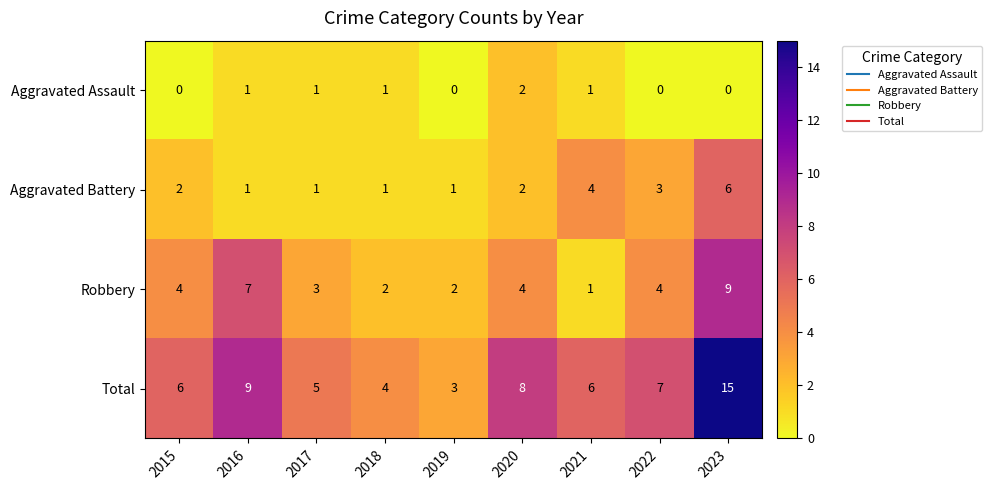

The value of Aggravated Assault at 2021 is 0. True or false?

False